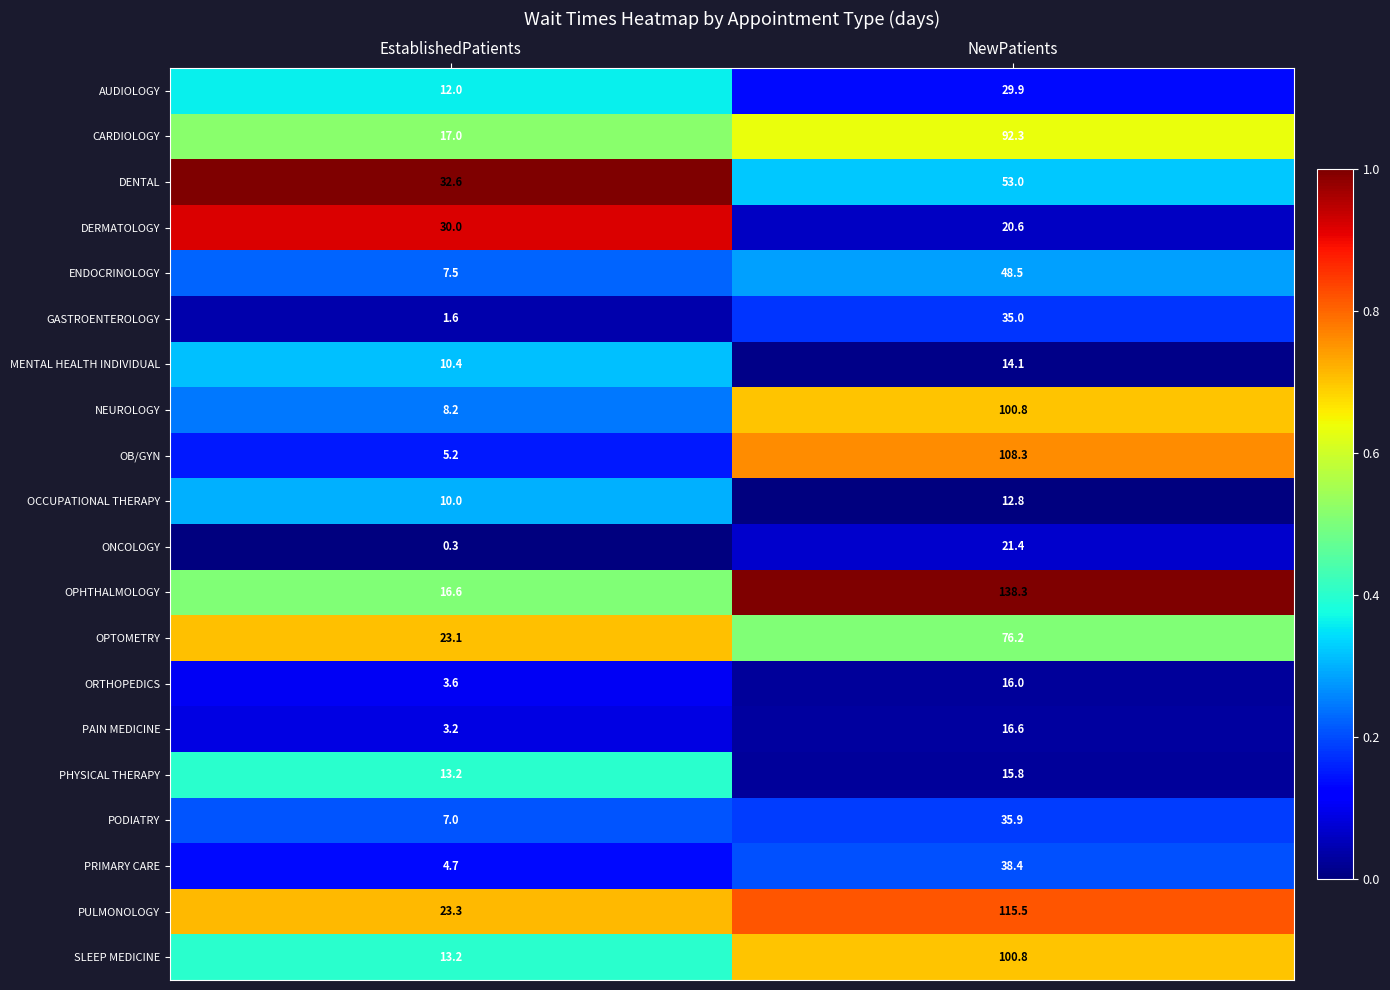

What is the difference between the ORTHOPEDICS values at NewPatients and EstablishedPatients?

12.4